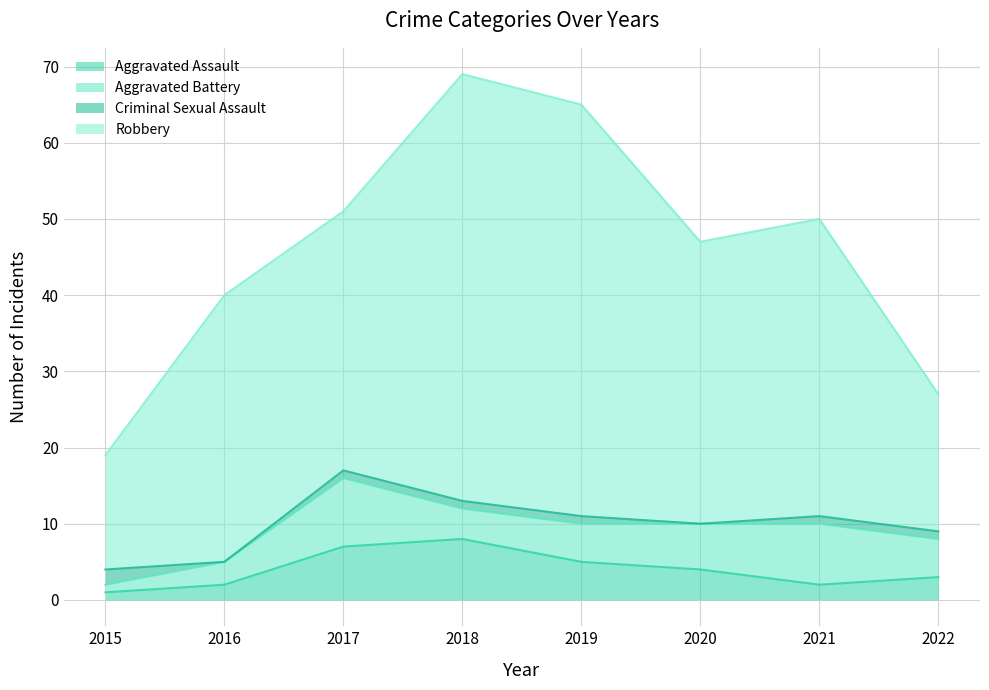

What is the total value across all series at 2020?

47